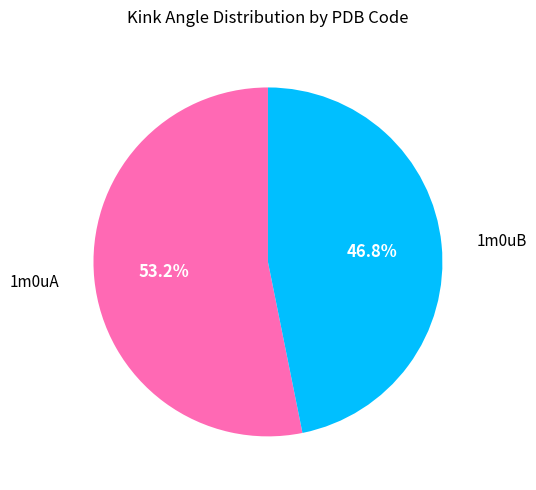

What percentage is the 1m0uB slice, to the nearest percent?

47%